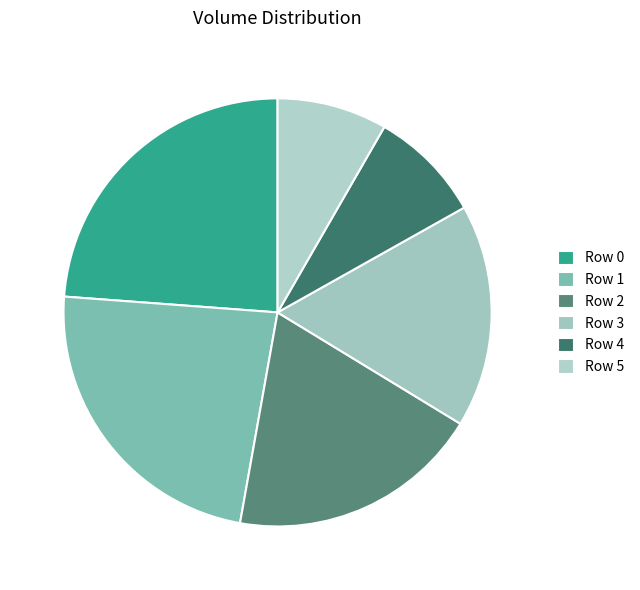

What is the ratio of the value at Row 0 to the value at Row 1?

1.0